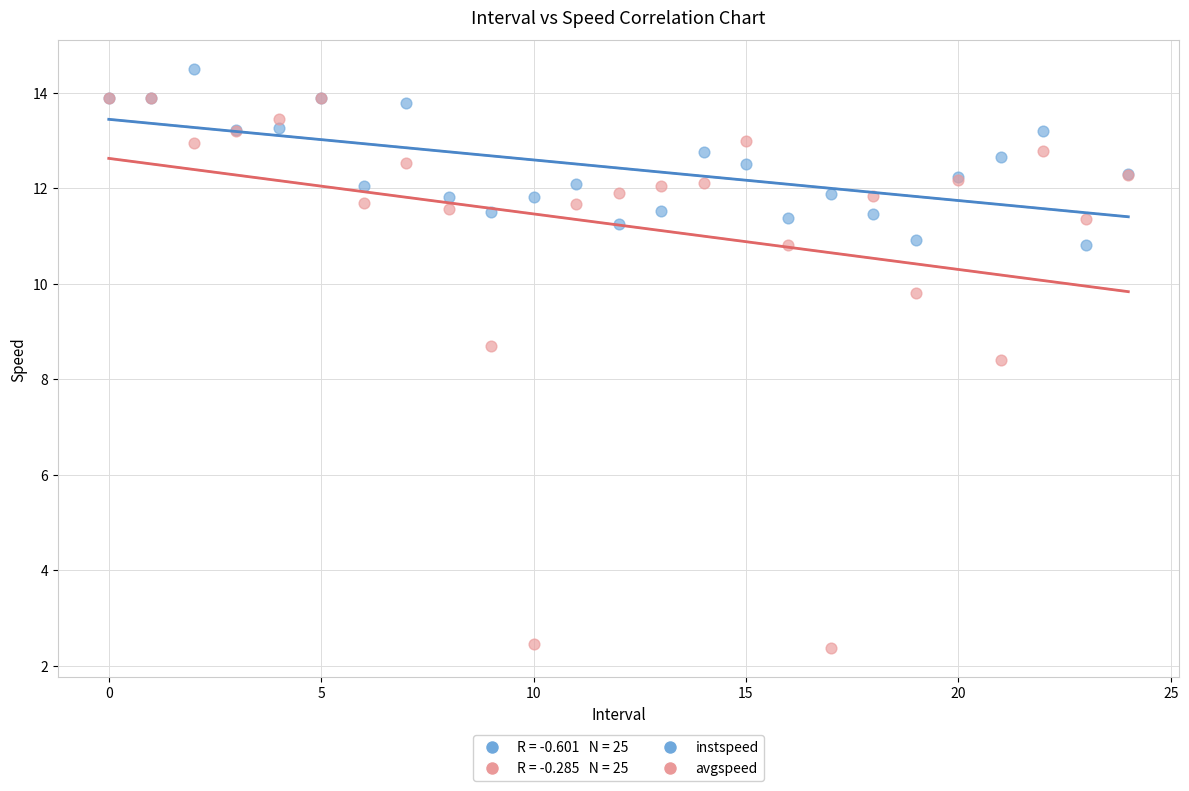

Across all series, what Y value is closest to 8?

8.4